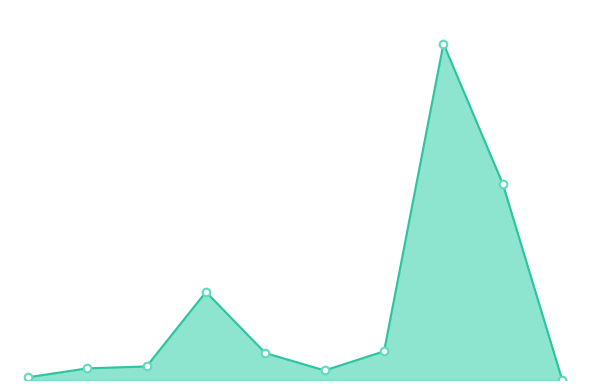

Is this an area chart (filled region under the line)?

Yes